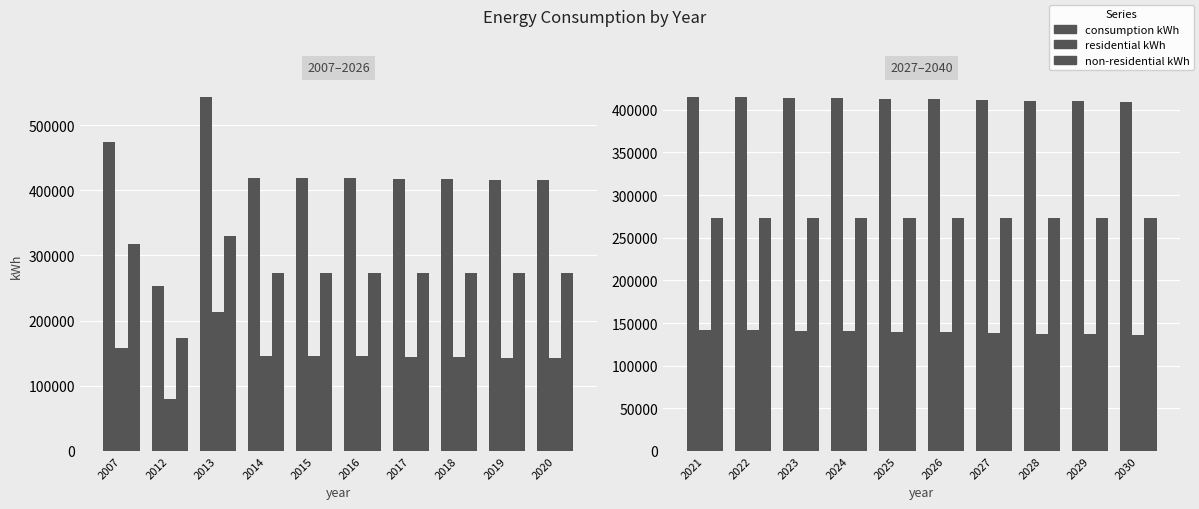

What is the average value of the consumption kWh series?

412501